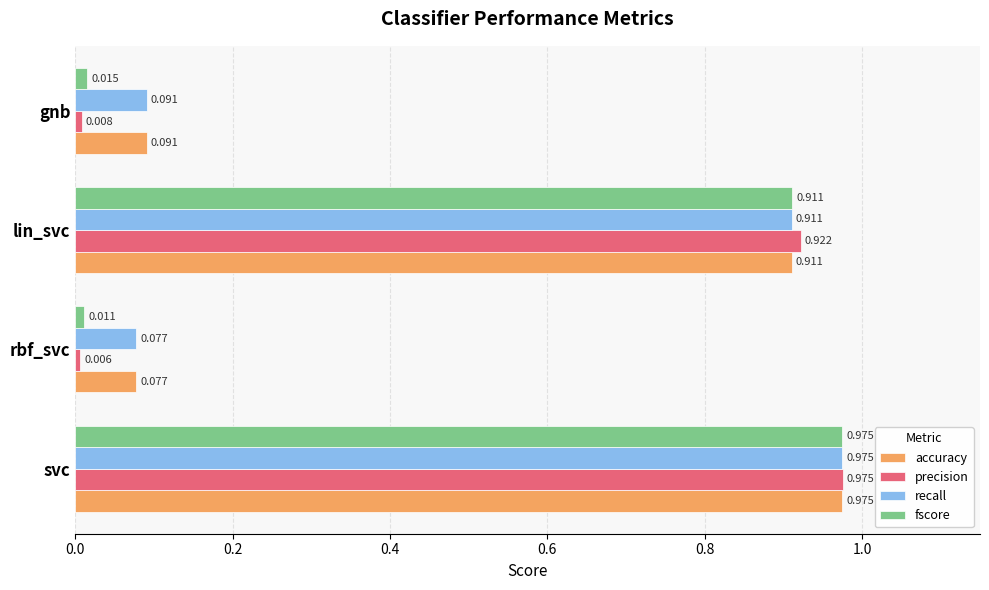

What is the difference between the second highest and minimum values in the recall series?

0.8